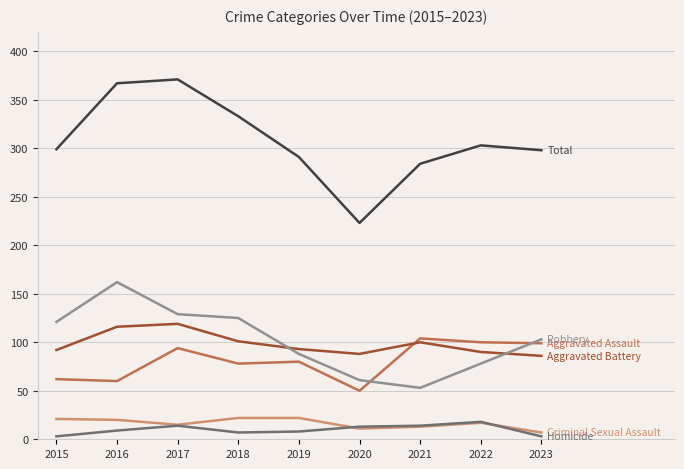

What is the greatest value displayed?

371